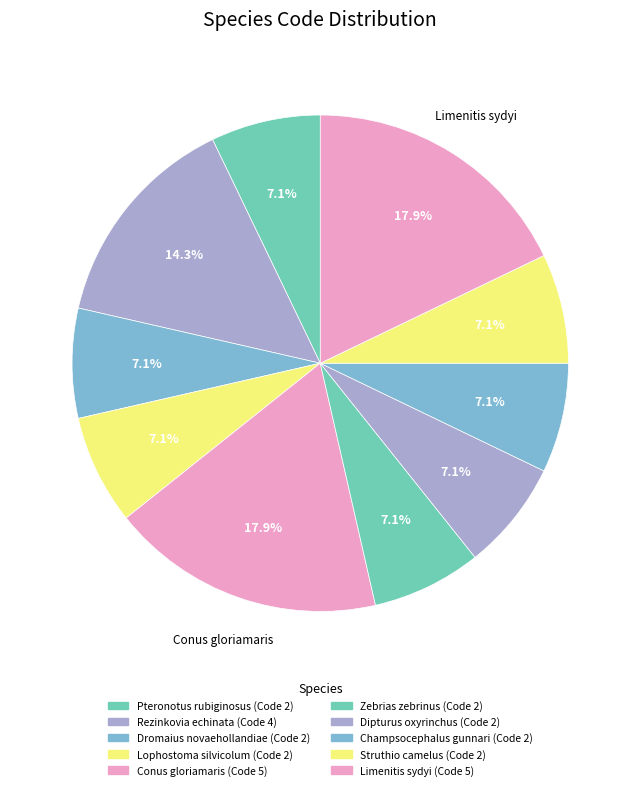

To the nearest percent, what percentage of the pie is Zebrias zebrinus?

7%